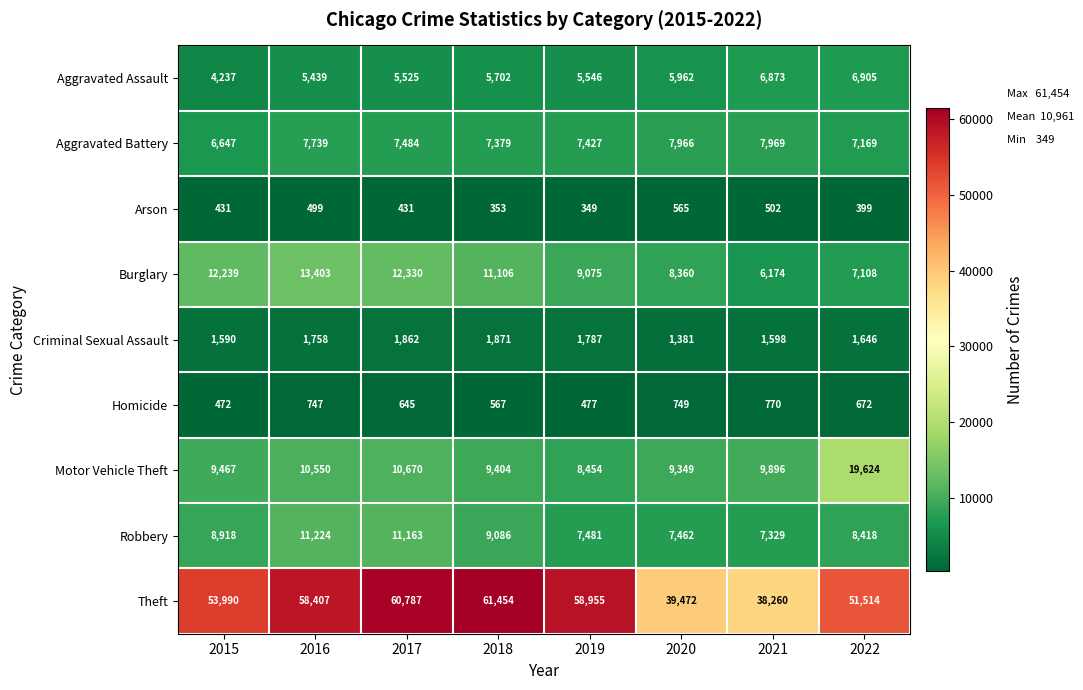

What is the sum of the Arson values at 2021 and 2015?

933